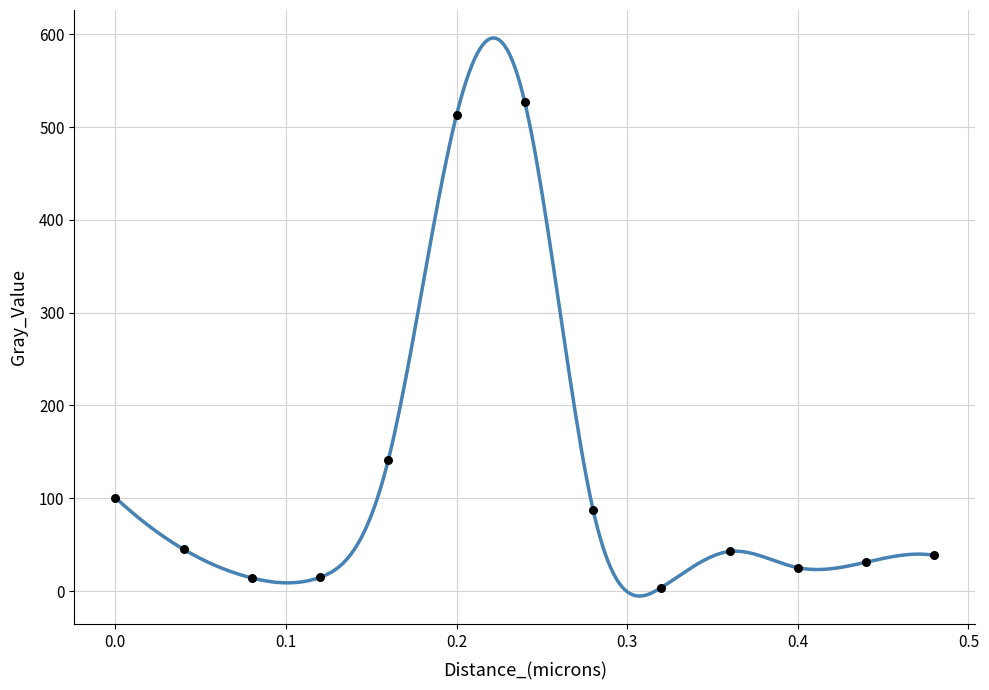

What Y value in the scatter plot is closest to 265?

141.3